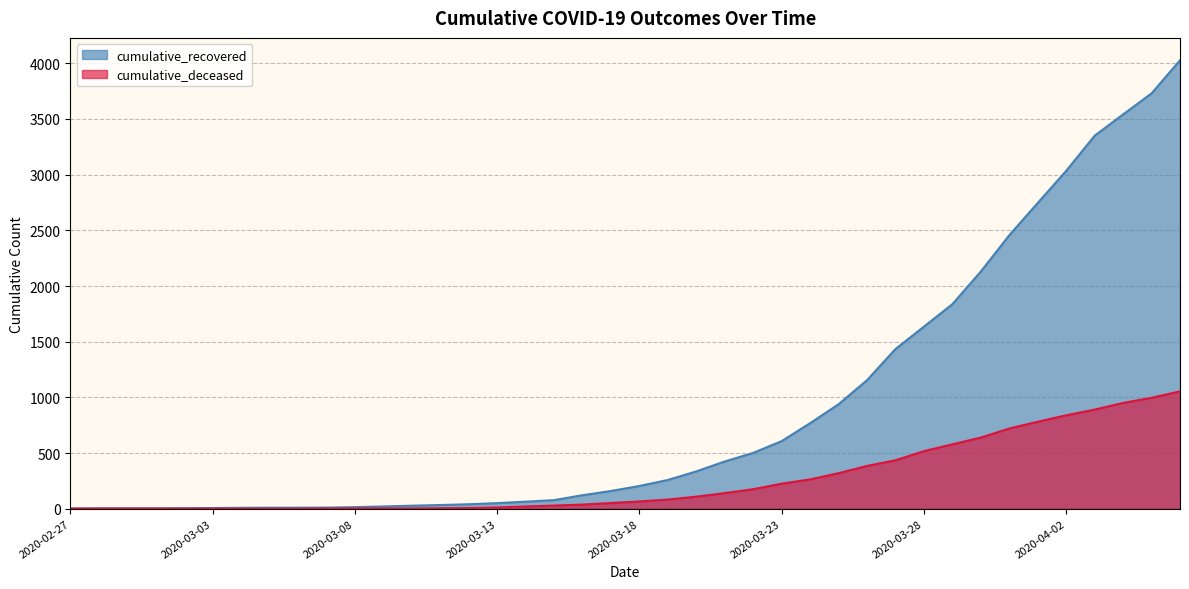

Between 2020-03-15 and 2020-03-31, which is larger?

2020-03-31